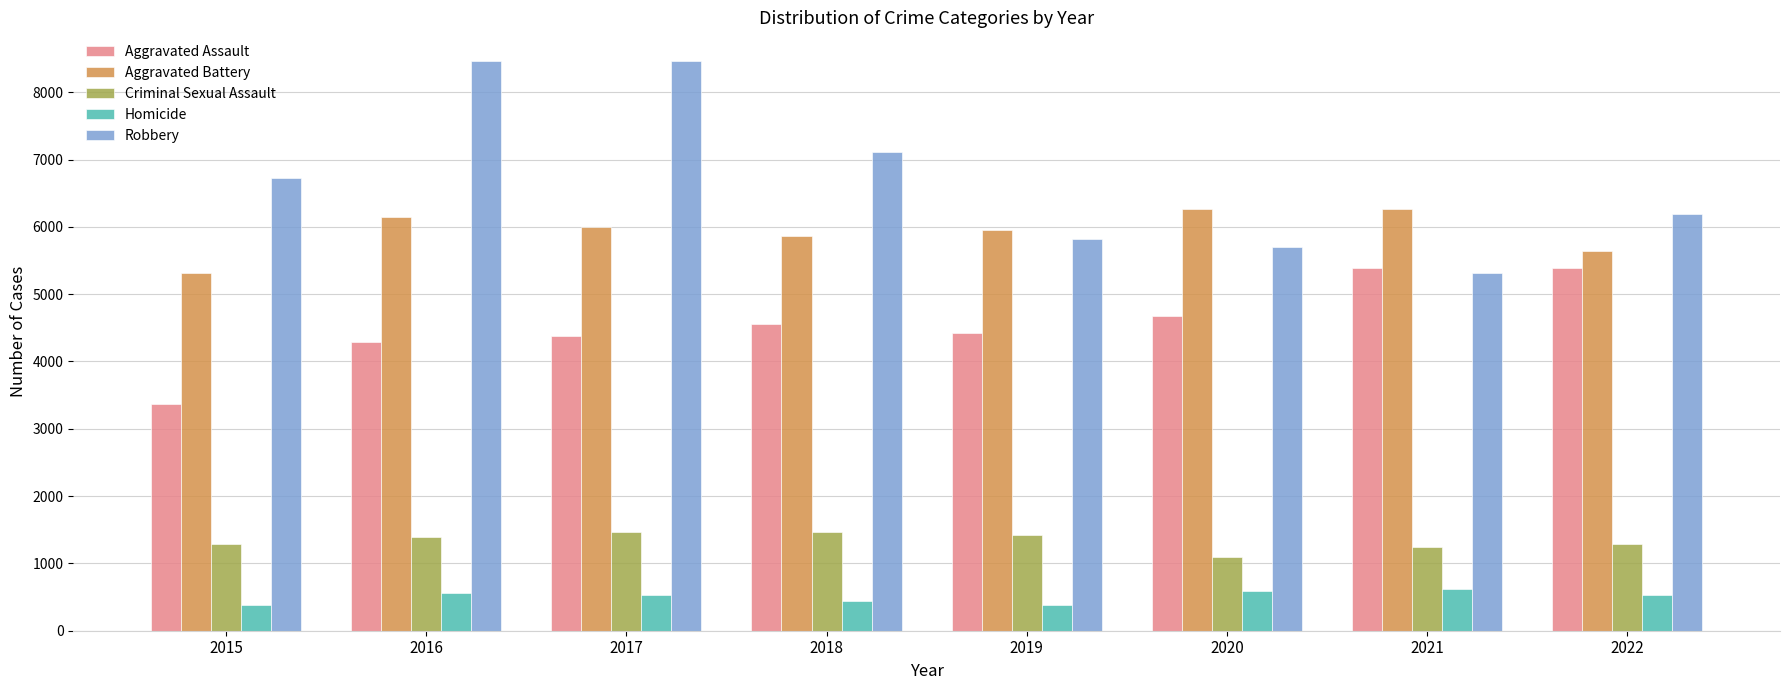

What is the spread (max minus min) of values at 2018?

6675